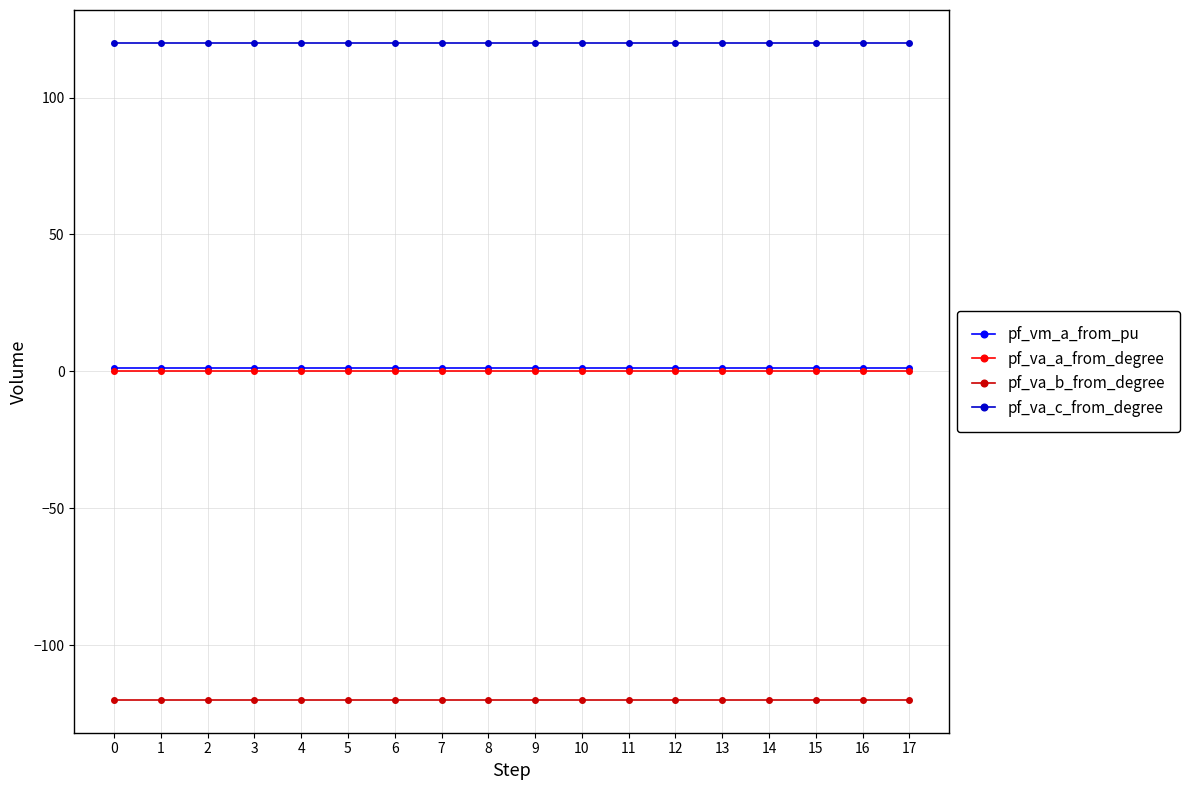

Is the value of pf_va_b_from_degree at 4 greater than the value of pf_va_c_from_degree at 14?

No